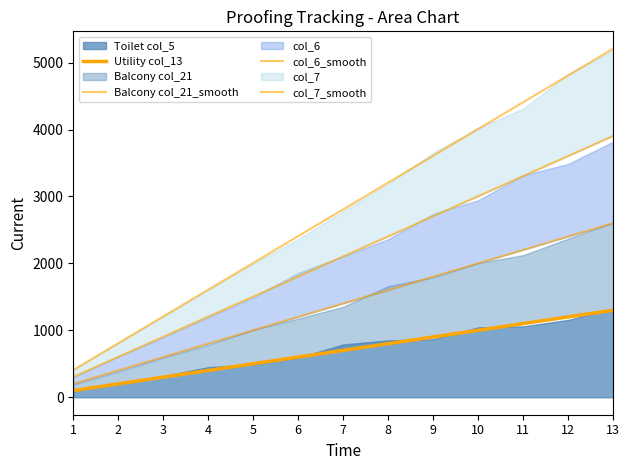

How many distinct data groups are displayed?

4